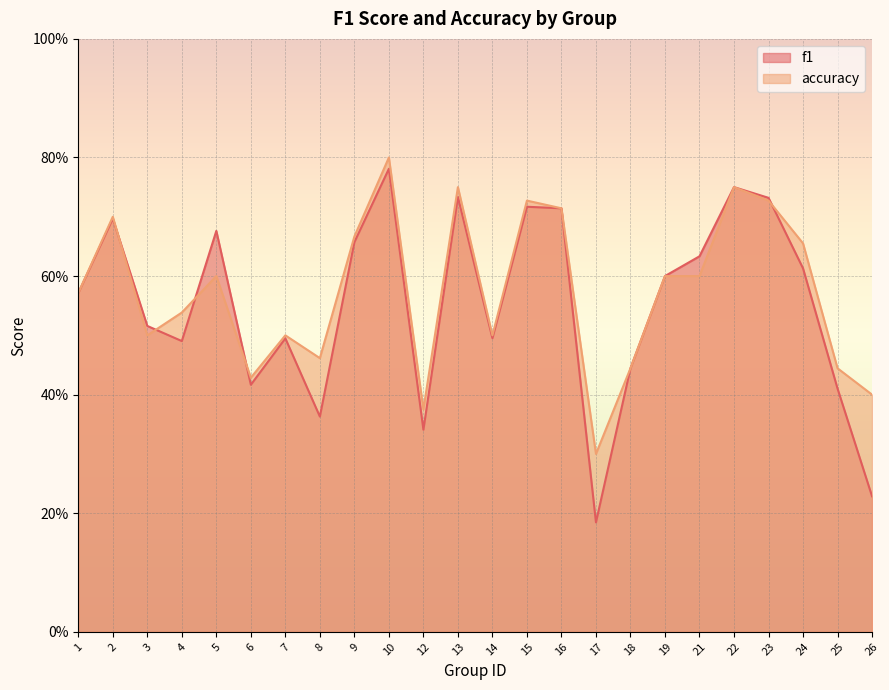

Where is accuracy nearest to the value 0?

17